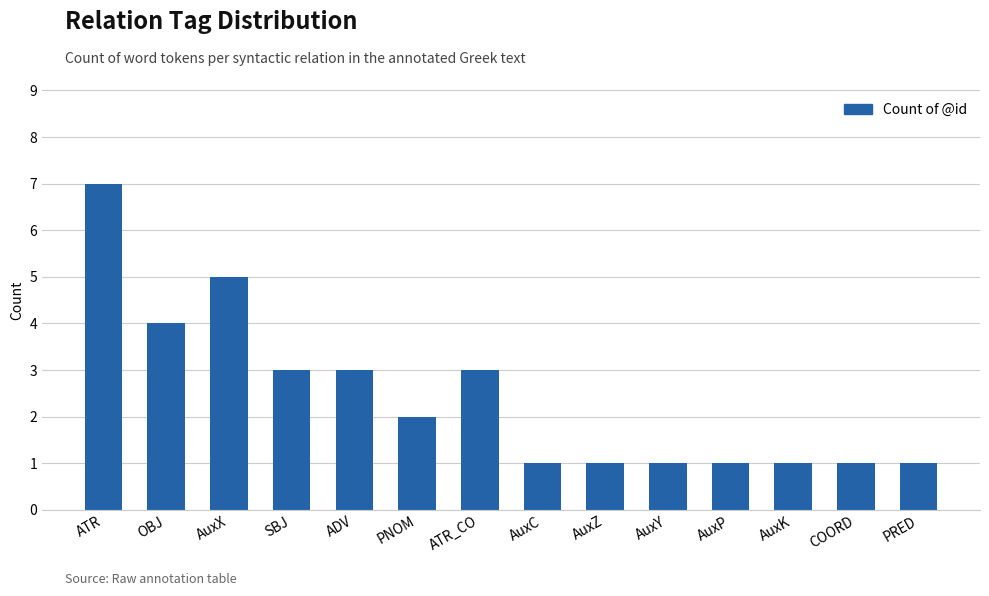

What is the value of the 1st bar from the left?

7